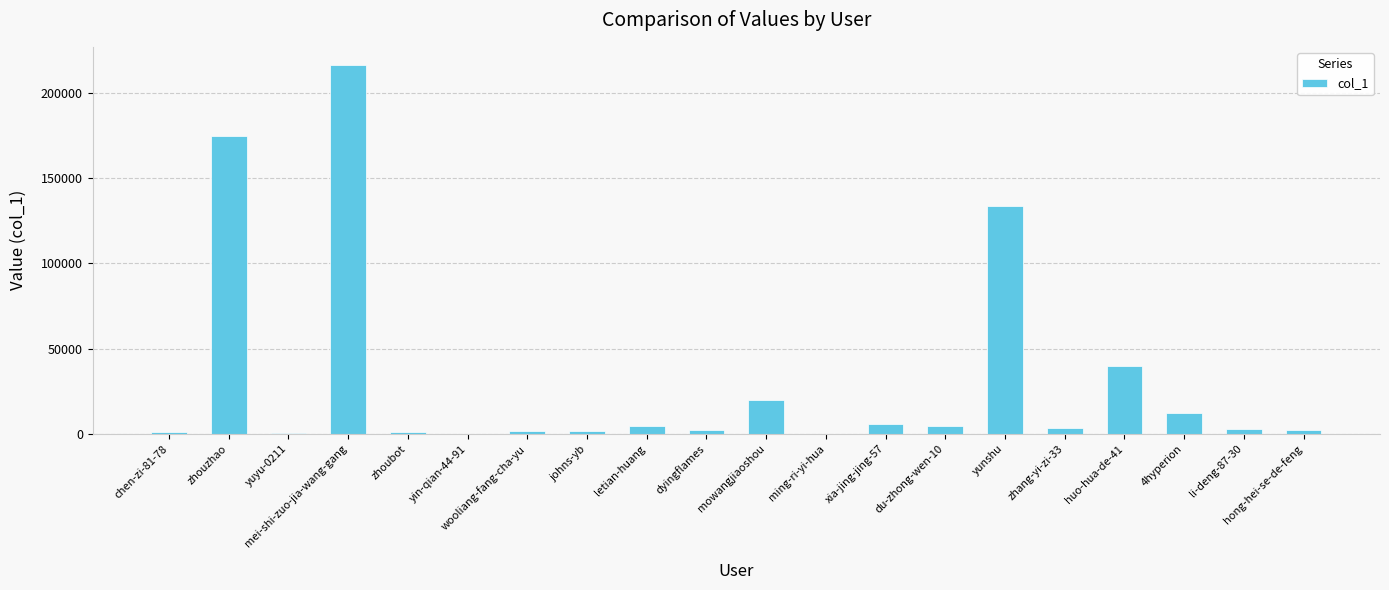

At which category does the chart reach its peak across all series?

mei-shi-zuo-jia-wang-gang